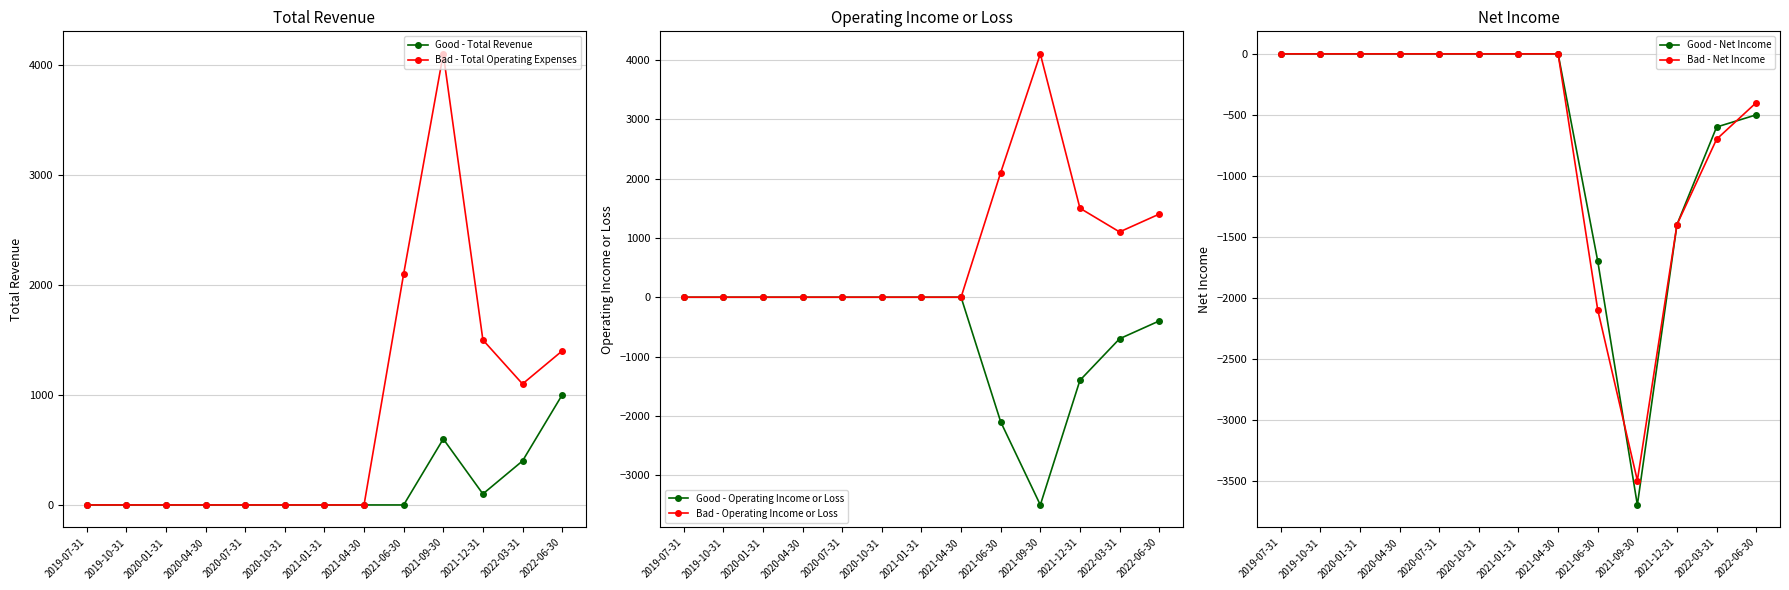

Between 2021-09-30 and 2020-07-31, which is larger?

2021-09-30